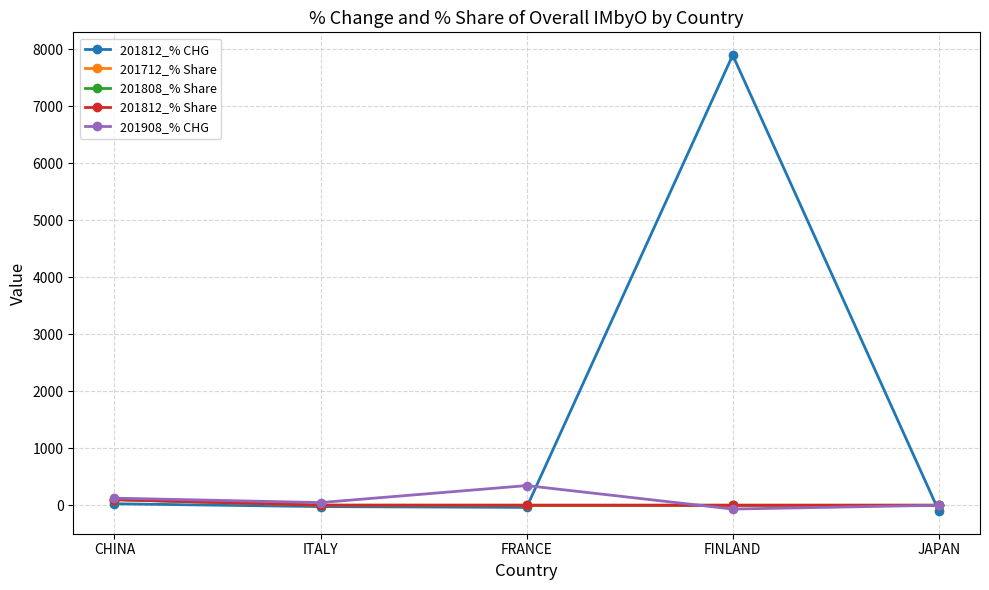

True or false: 201908_% CHG has a value of 345.5 at FRANCE.

True